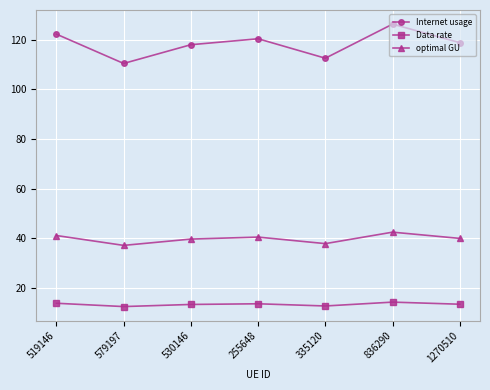

What value does the optimal GU series have at 255648?

40.5